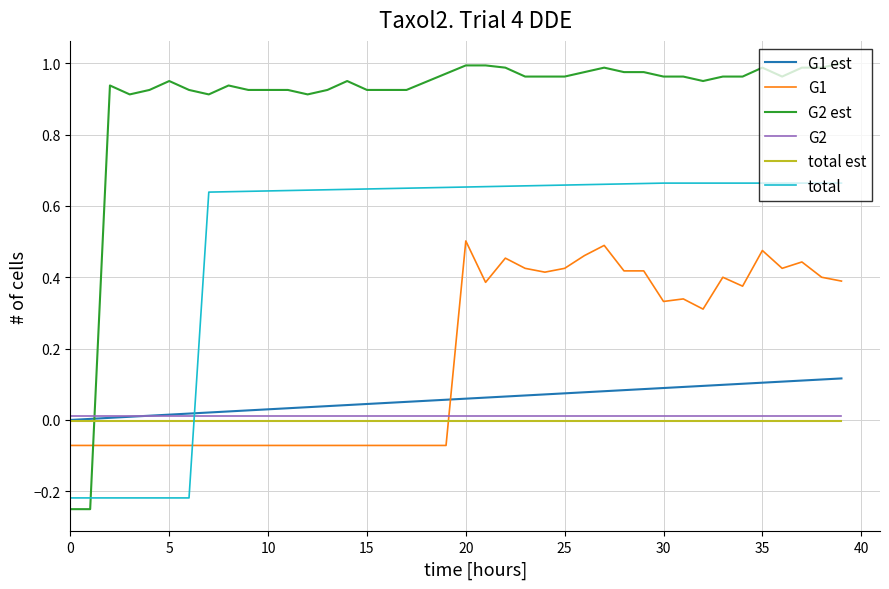

Which series has the largest total across all categories?

G2 est